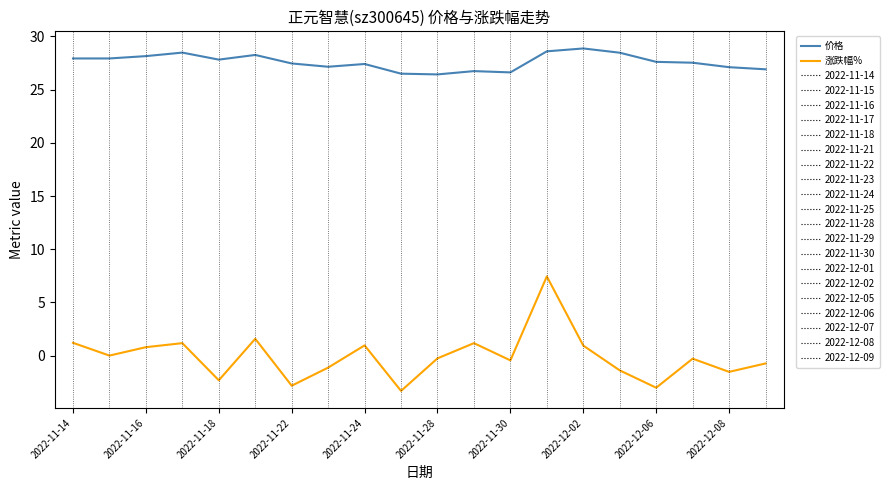

What is the difference between the maximum and minimum values in the 价格 series?

2.4